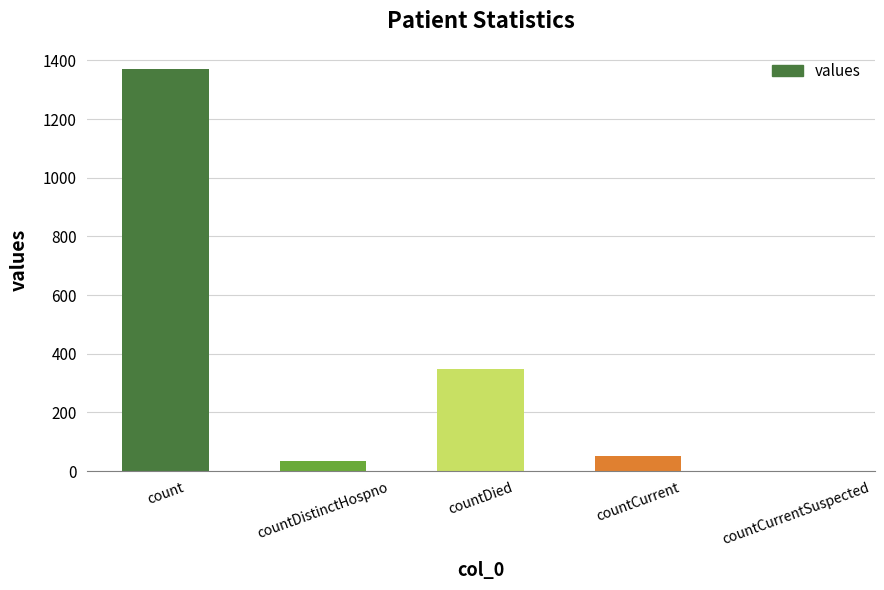

What is the approximate value at countCurrent, to the nearest 50?

50